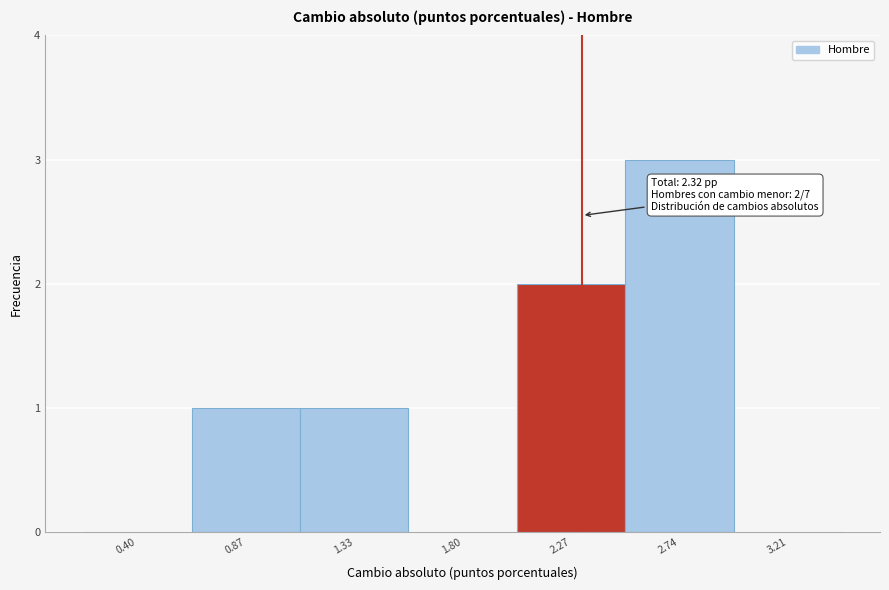

Over which range of the x-axis is the bar tallest?

2.50 to 2.95